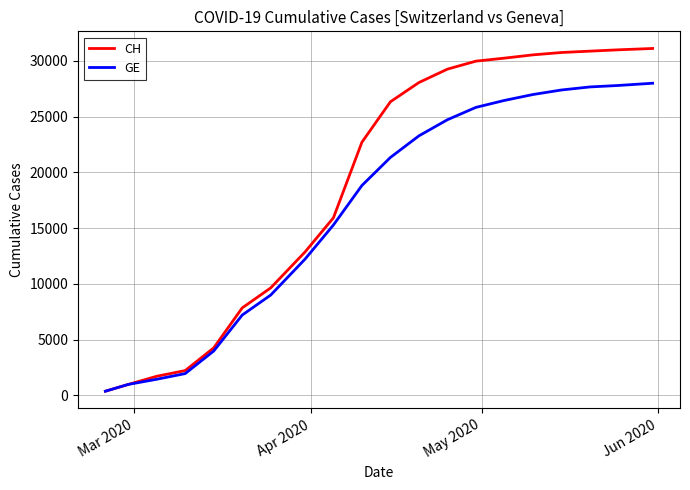

Which series has the widest spread of values?

CH